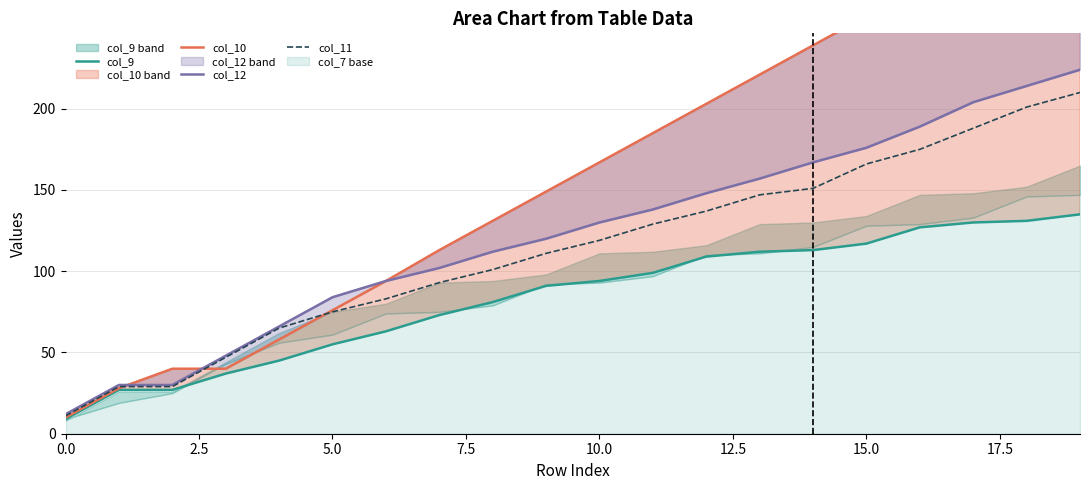

True or false: col_12 and col_11 cross at least once.

False